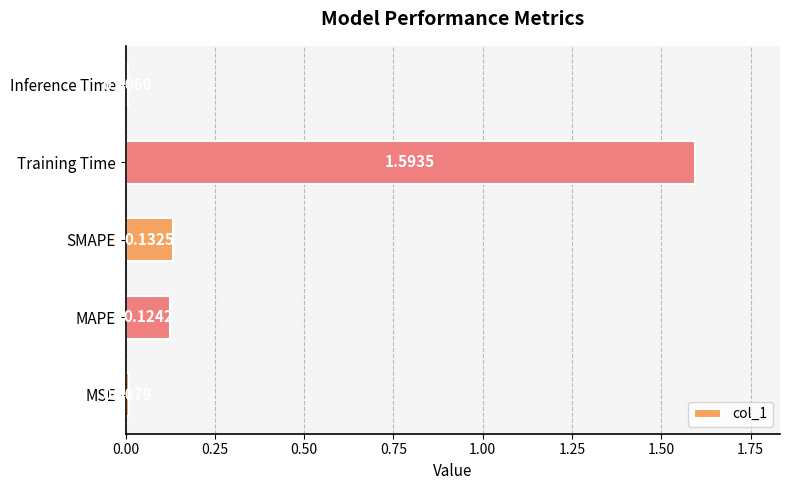

Which has a higher value, MAPE or SMAPE?

SMAPE